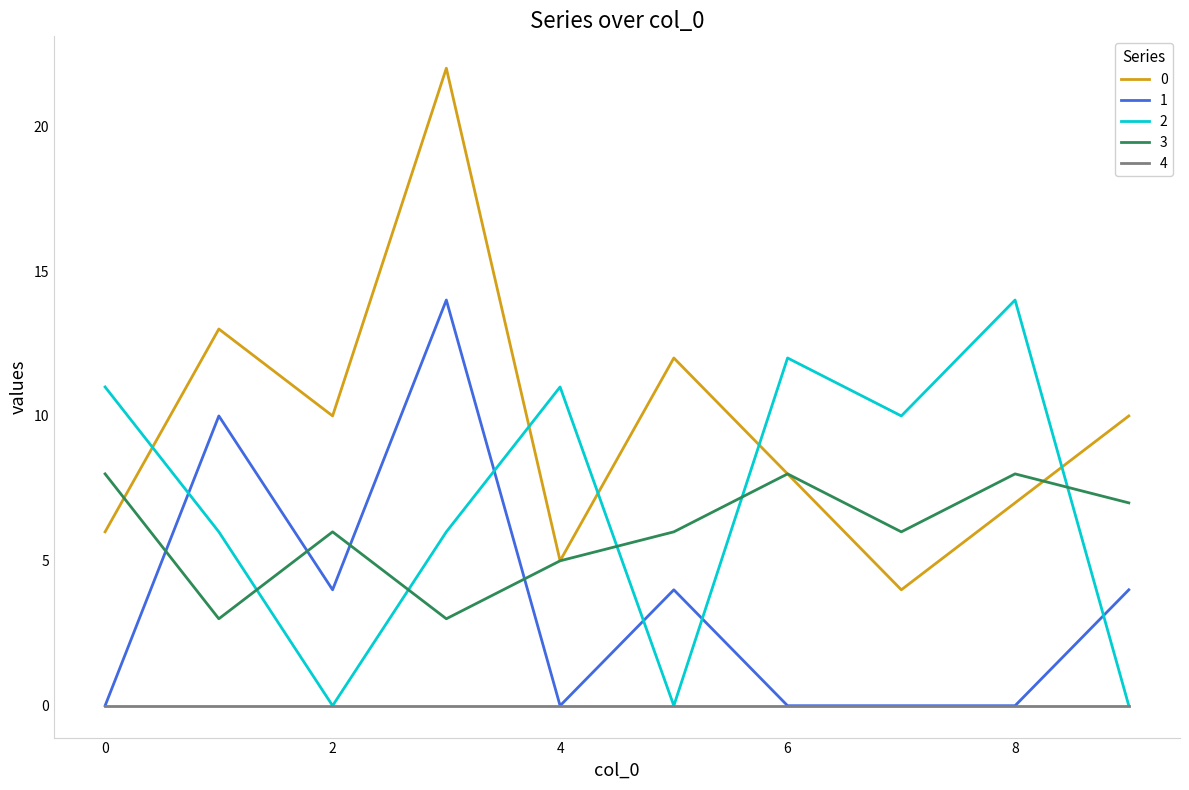

What is the highest value of the 1 series?

14